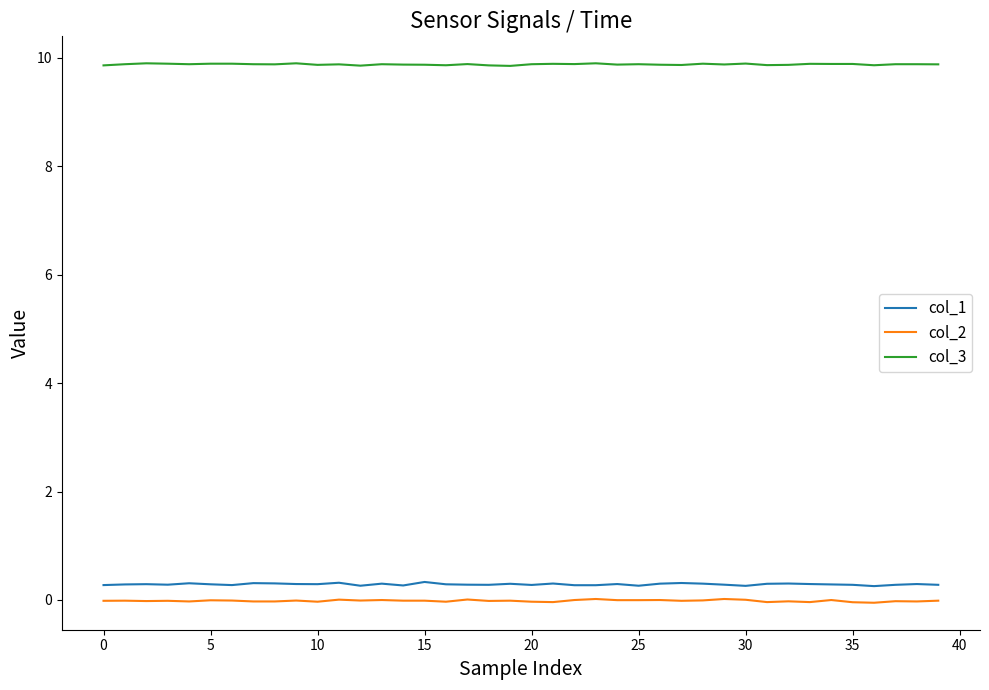

Which series has the largest total across all categories?

col_3